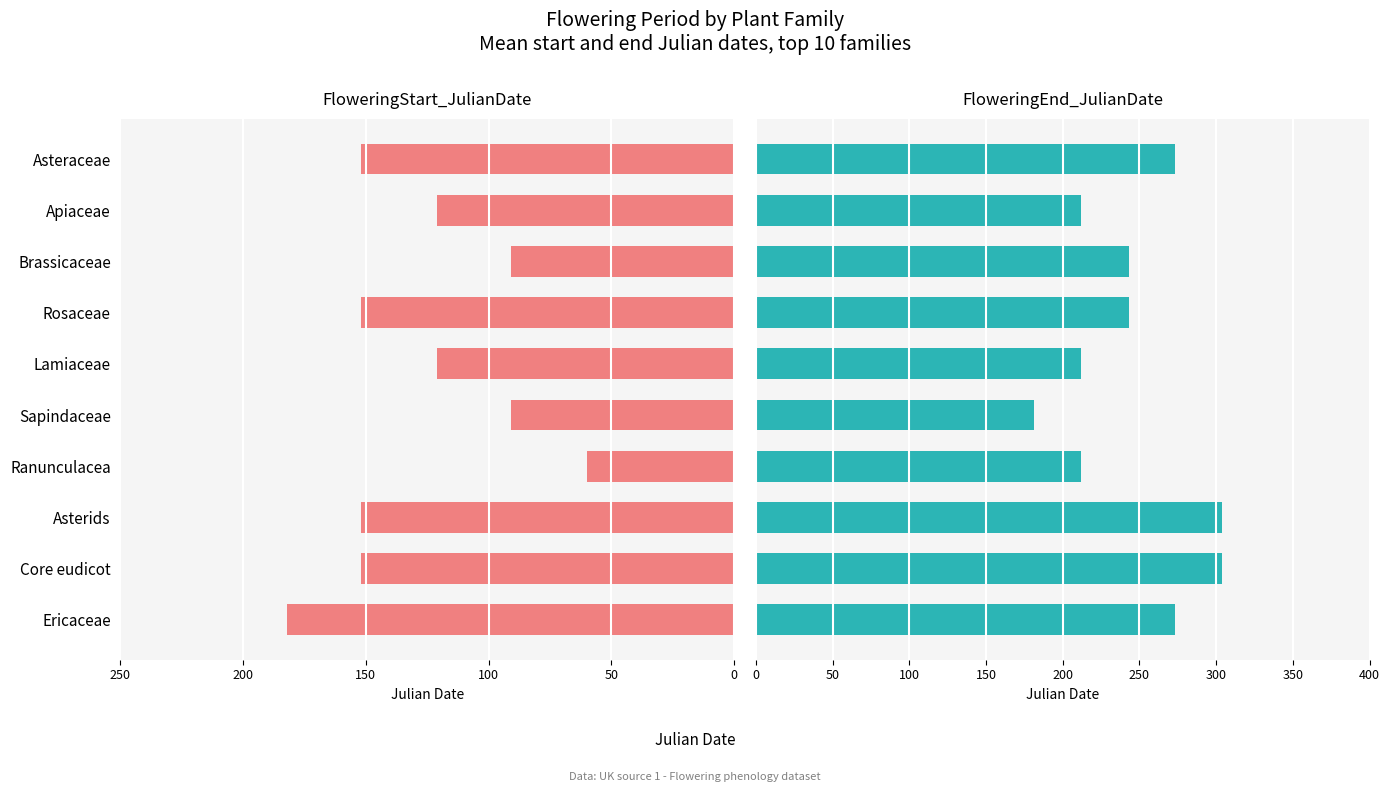

What is the value of the FloweringStart_JulianDate bar at the 3rd from the left?

91